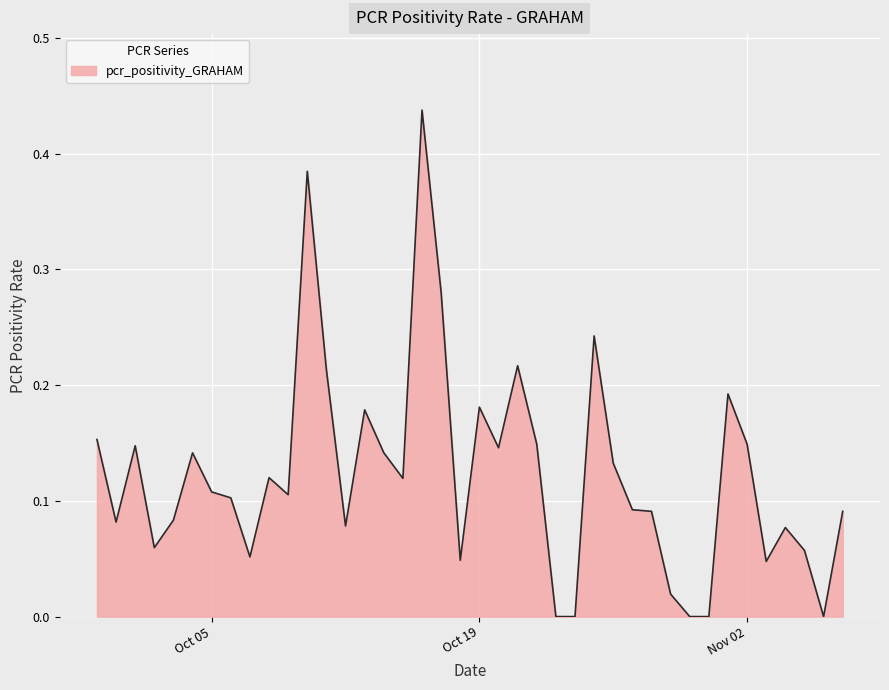

Does the chart have visible grid lines?

Yes